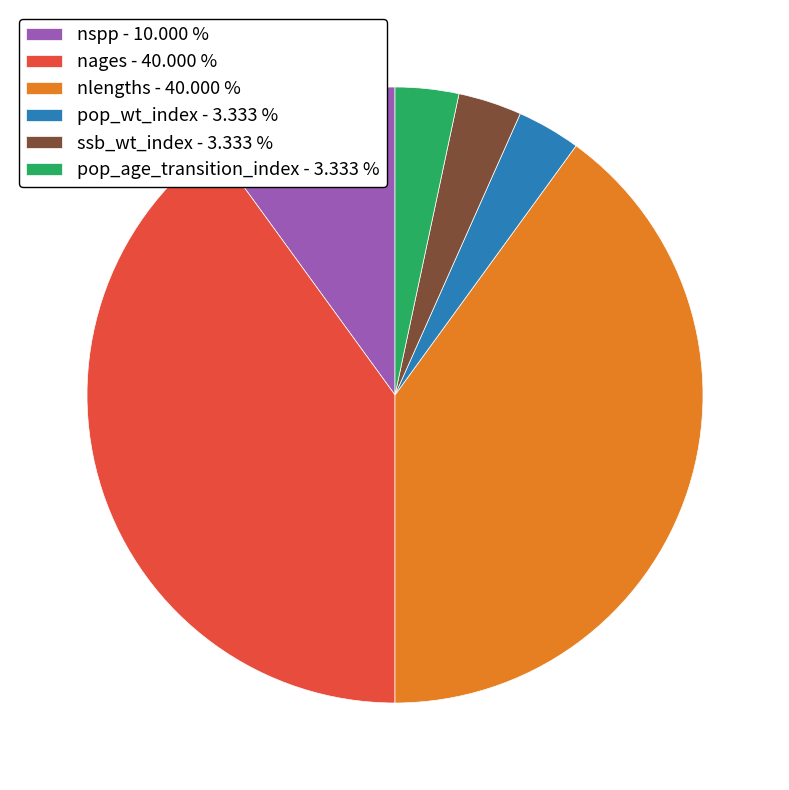

Which has a higher value, ssb_wt_index or nlengths?

nlengths